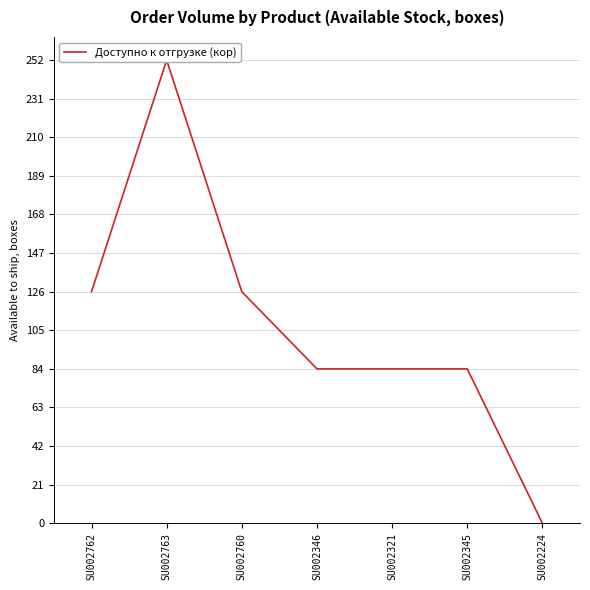

True or false: the data shows 37 at SU002346.

False